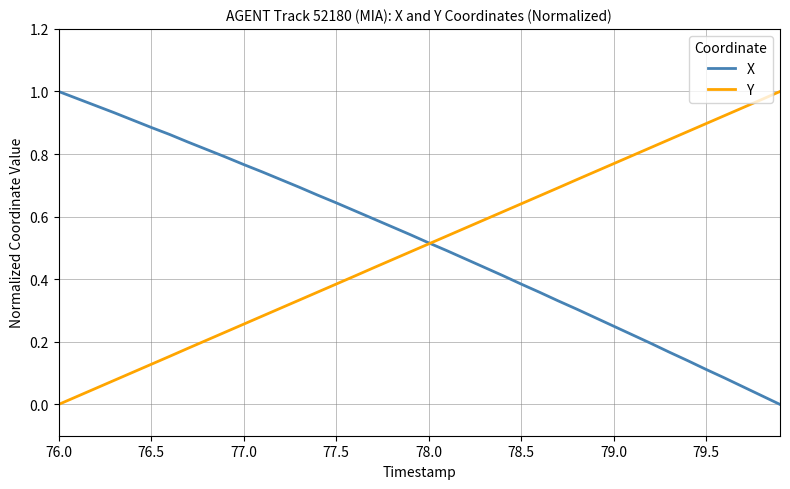

What are all the series names shown in the legend?

X, Y